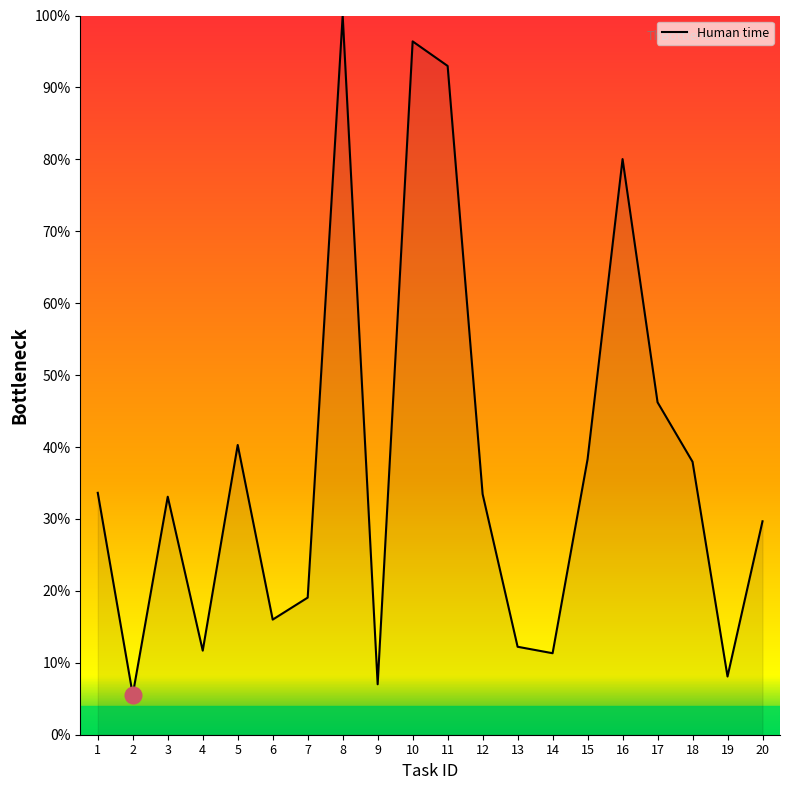

The value at 13 is 16.8. True or false?

False